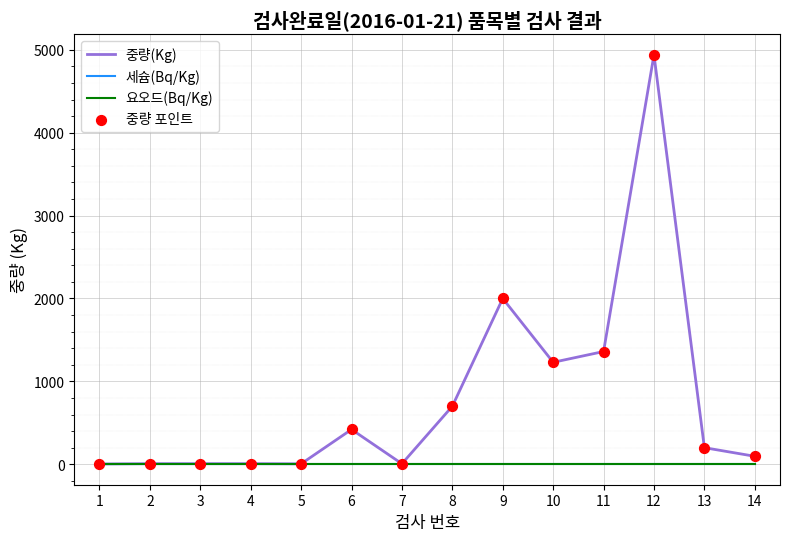

Which series has the largest total across all categories?

중량(Kg)